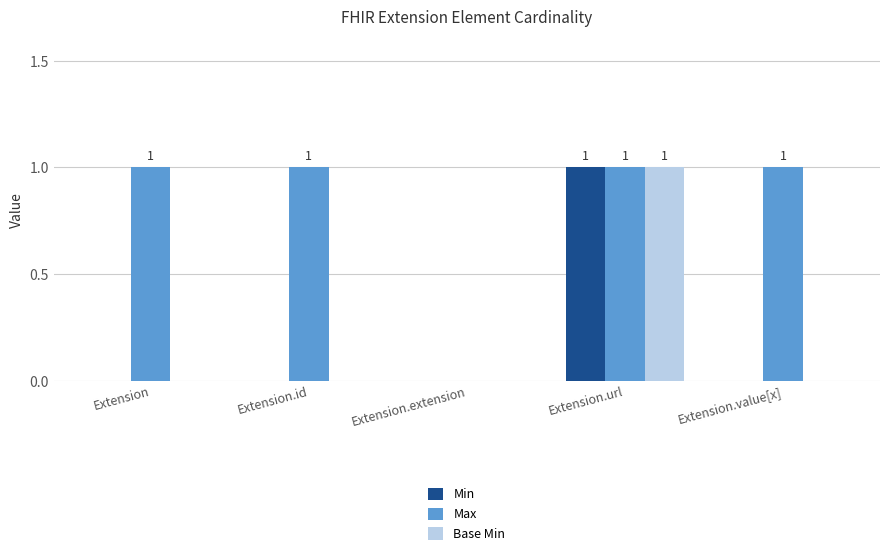

How many positive values does the Max series have?

4